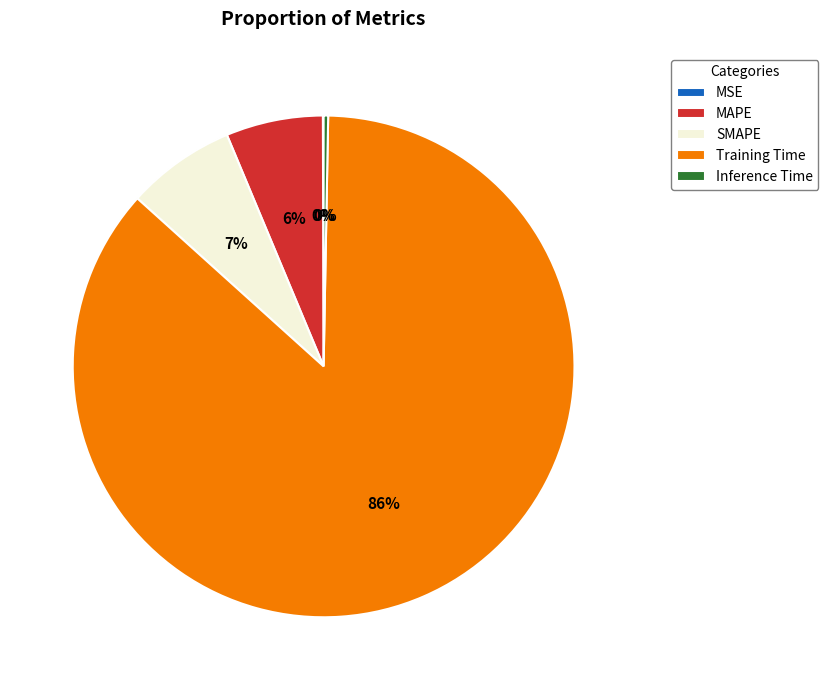

The Training Time slice represents 86% of the pie. True or false?

True